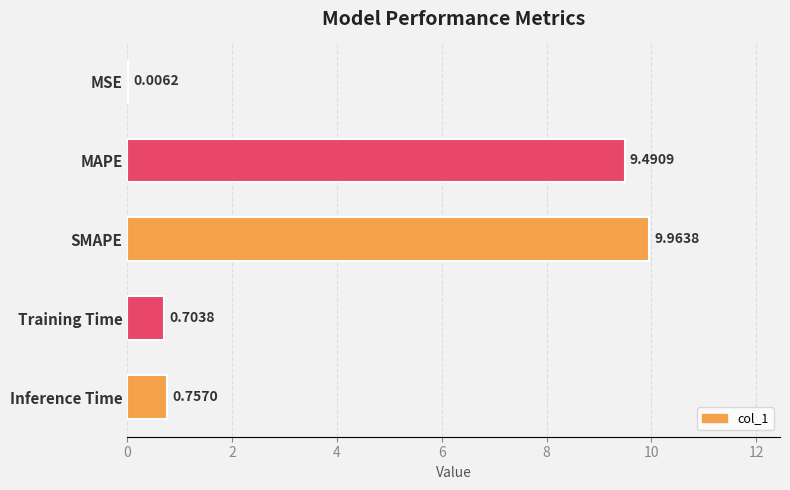

Which category has the highest value across all series?

SMAPE